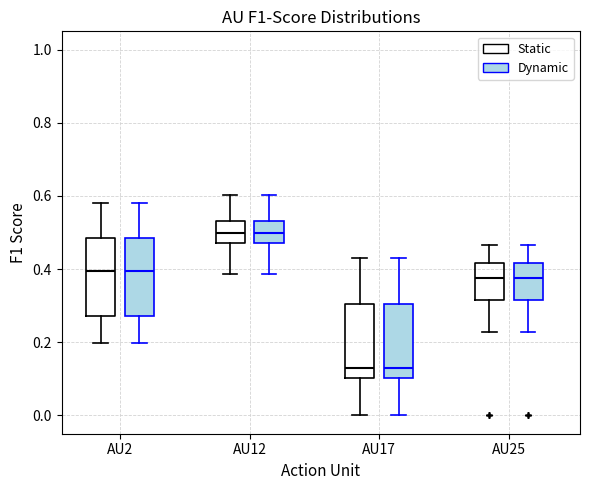

Where does the lower whisker of the box for AU12 (Static) end on the y-axis? The values are not printed on the chart, so give them approximately, as read against the axis.

0.38